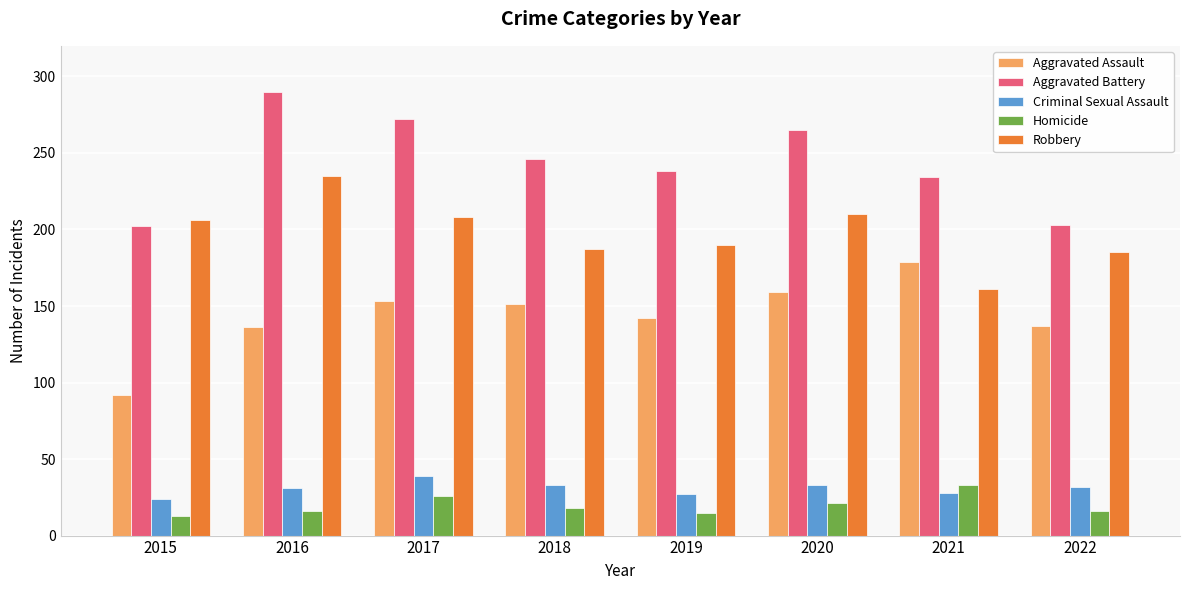

What is the value of the Robbery bar at the 5th from the left?

190